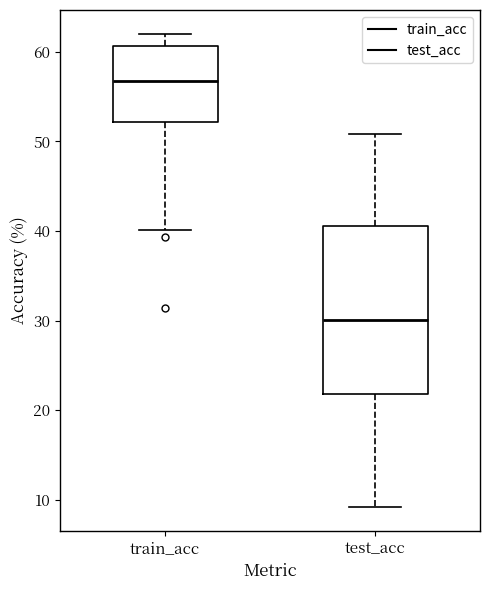

Reading left to right, transcribe this box plot: for each box, give where its median line is, the range the box spans, and where its two whiskers end, as read against the y-axis. The values are not printed on the chart, so give them approximately, as read against the axis.

train_acc: median 57, box 52 to 61, whiskers 40 to 62
test_acc: median 30, box 22 to 41, whiskers 9 to 51